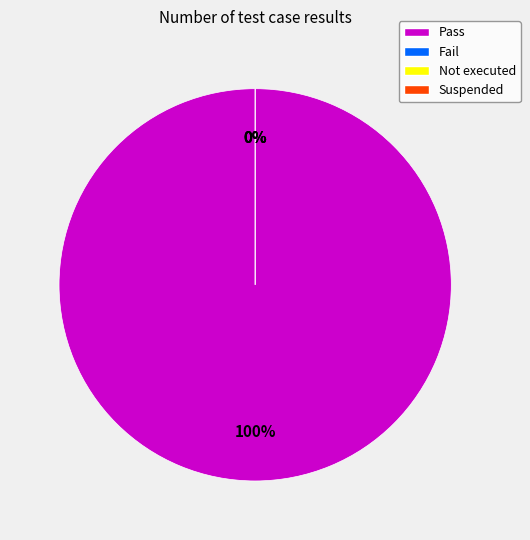

Does Pass represent more than half of the total?

Yes